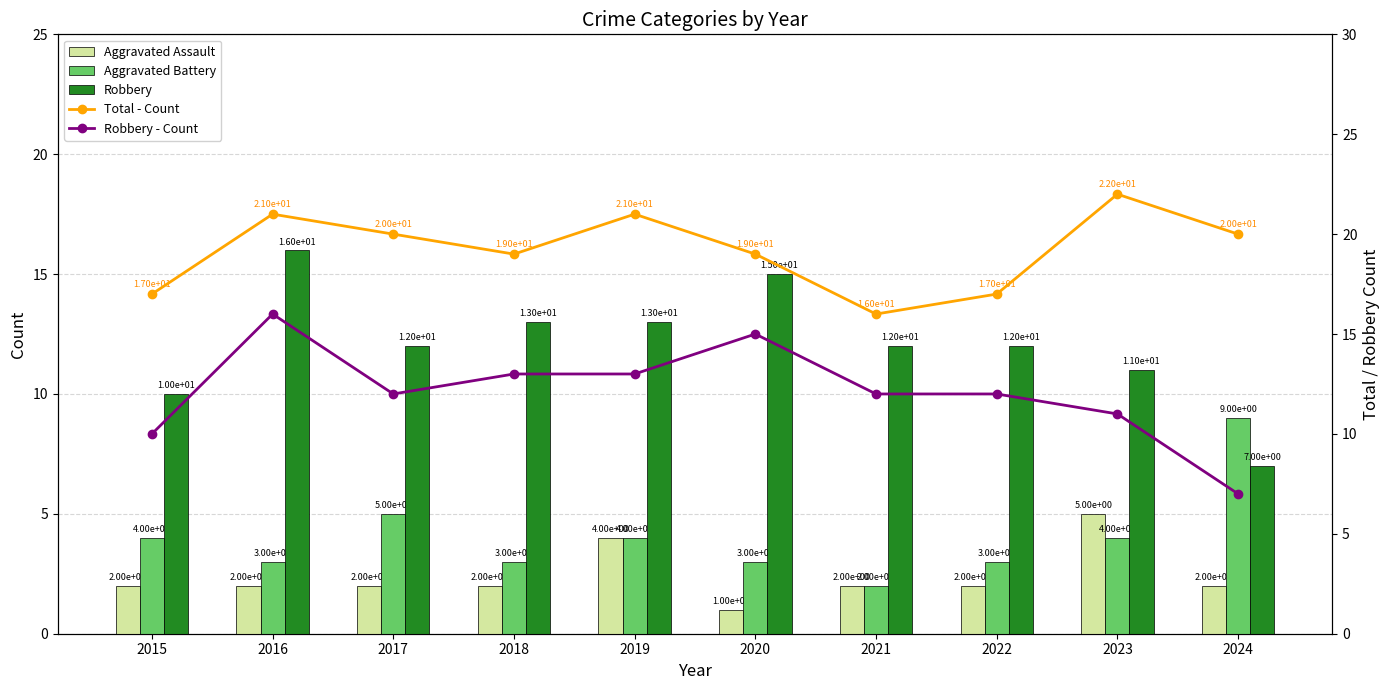

At which label does Robbery reach its peak?

2016